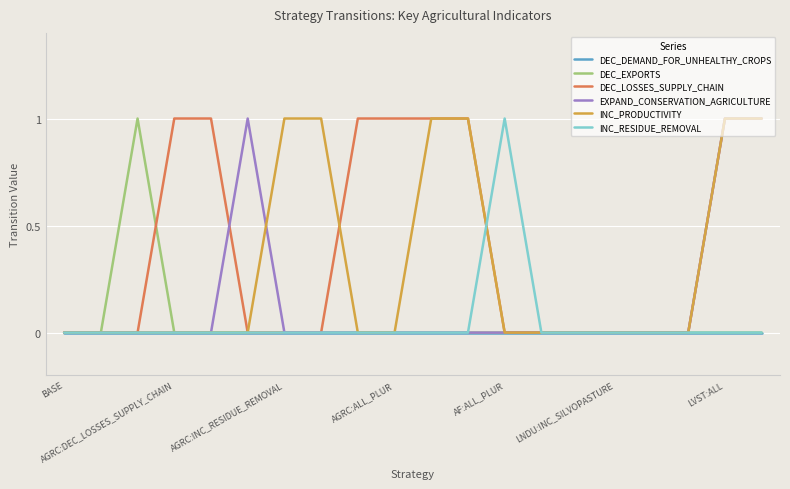

Reading right to left, transcribe all the data shown in this chart.

DEC_DEMAND_FOR_UNHEALTHY_CROPS: 0	0	0	0	0	0	0	0	0	0	0	0	0	0	0	0	0	0	0	0
DEC_EXPORTS: 0	0	0	0	0	0	0	0	0	0	0	0	0	0	0	0	0	1	0	0
DEC_LOSSES_SUPPLY_CHAIN: 1	1	0	0	0	0	0	0	1	1	1	1	0	0	0	1	1	0	0	0
EXPAND_CONSERVATION_AGRICULTURE: 1	1	0	0	0	0	0	0	0	0	0	0	0	0	1	0	0	0	0	0
INC_PRODUCTIVITY: 1	1	0	0	0	0	0	0	1	1	0	0	1	1	0	0	0	0	0	0
INC_RESIDUE_REMOVAL: 0	0	0	0	0	0	0	1	0	0	0	0	0	0	0	0	0	0	0	0